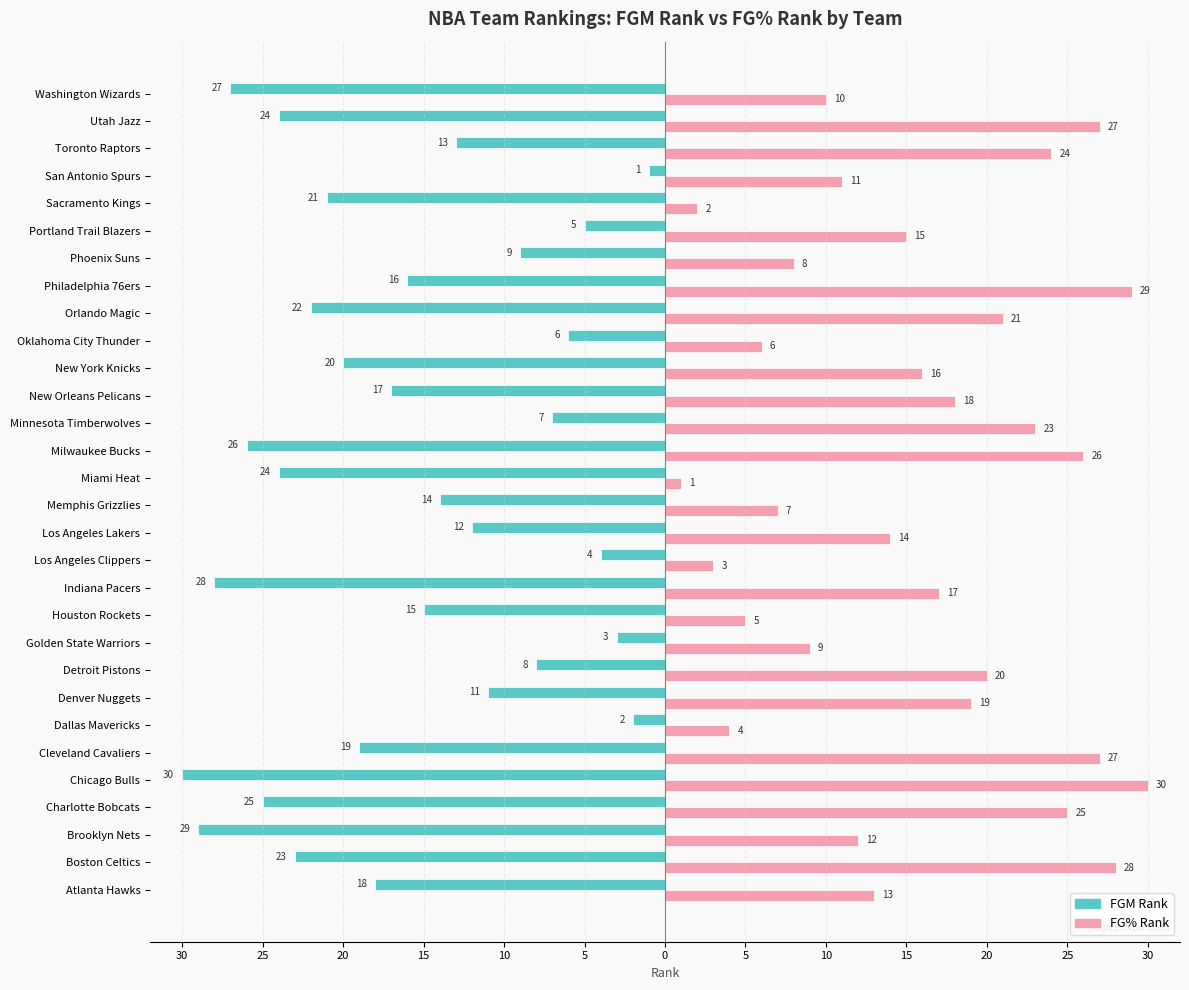

Which series has the widest spread of values?

FGM Rank